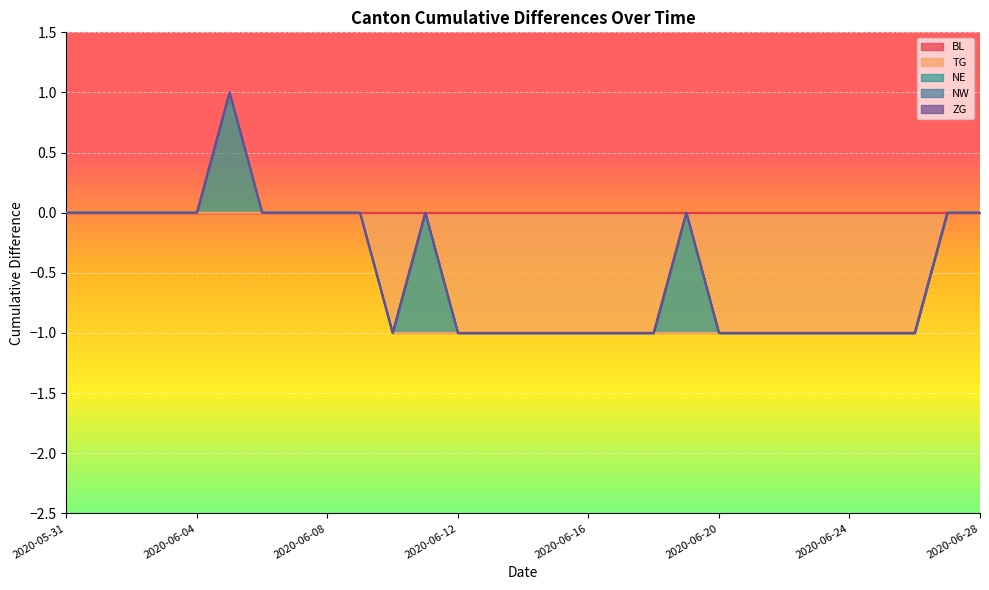

Which series has the widest spread of values?

TG